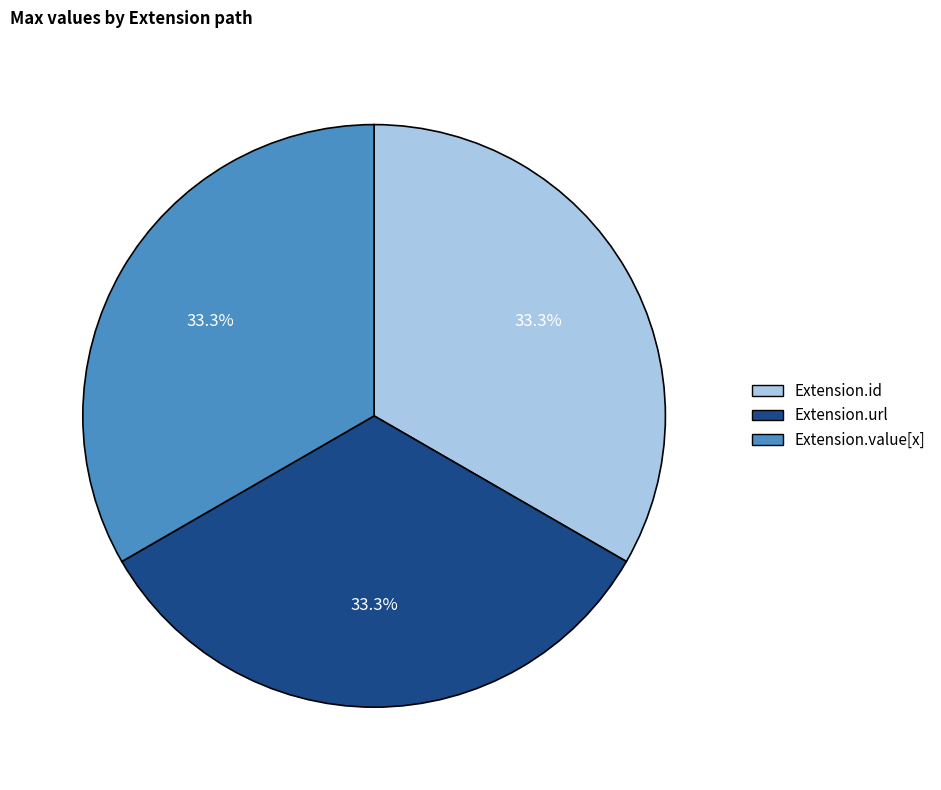

Is there a majority slice in this chart?

No